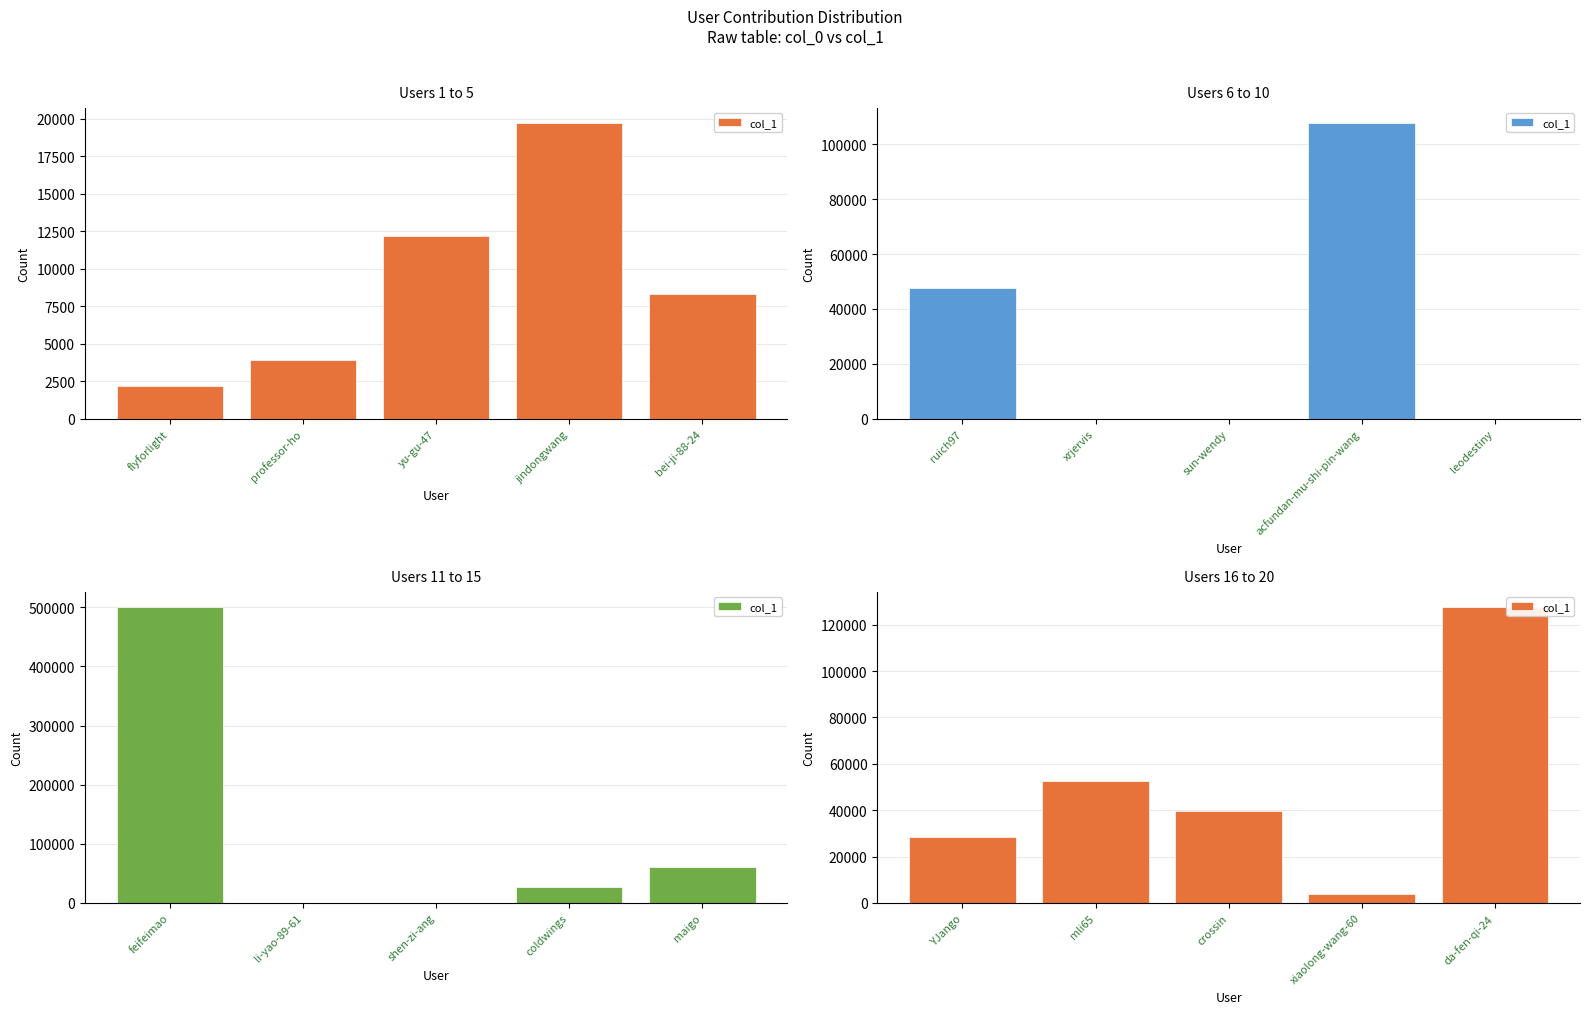

What is the label of the 1st bar from the left?

YJango